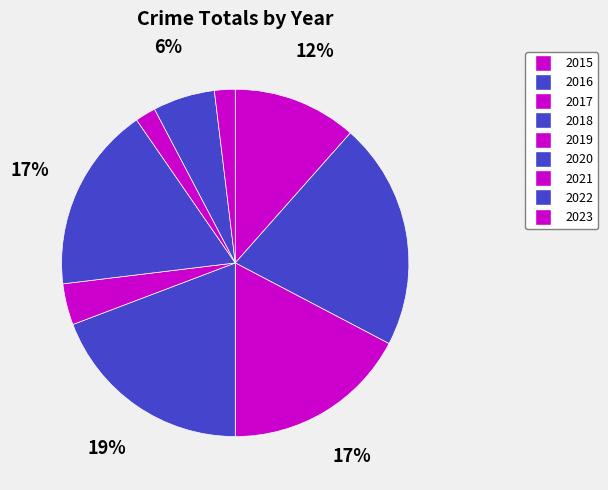

Count the number of slices in the pie.

9